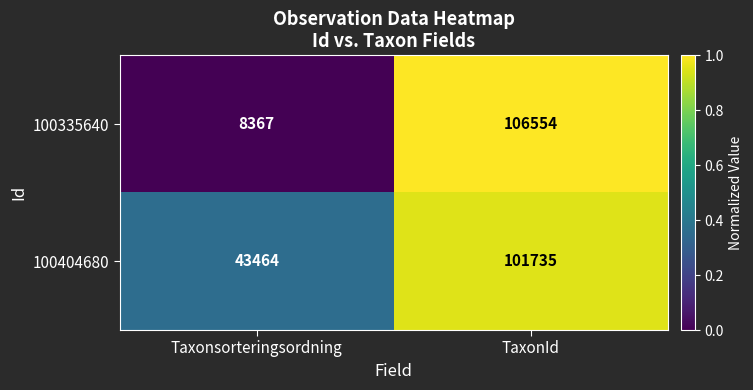

Reading left to right, list all the values displayed in this chart.

100335640: 8367	106554
100404680: 43464	101735